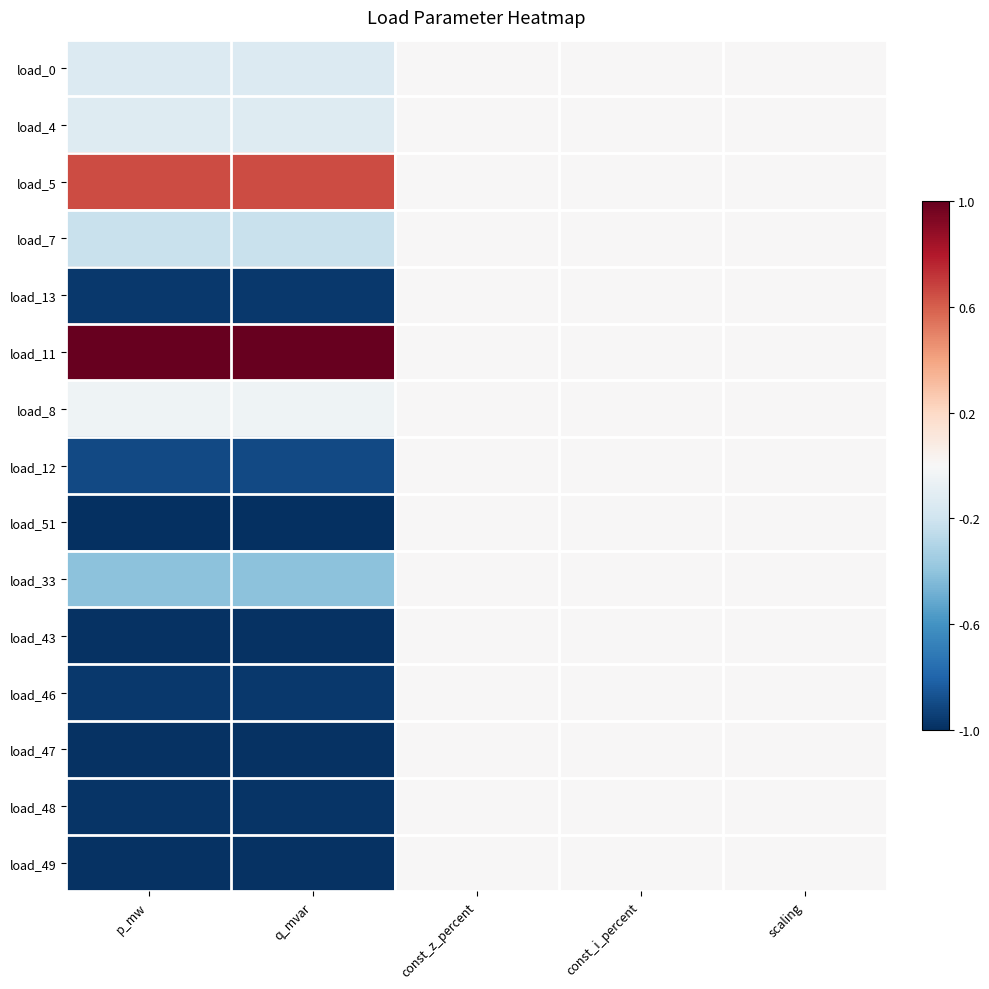

How many data points does each series have?

5